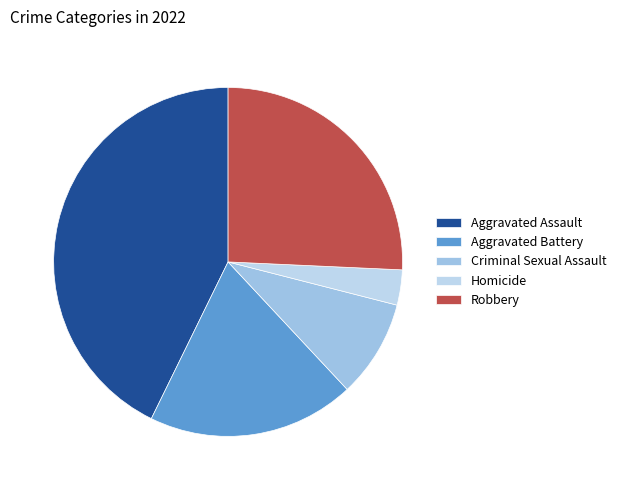

How many segments does this pie chart have?

5